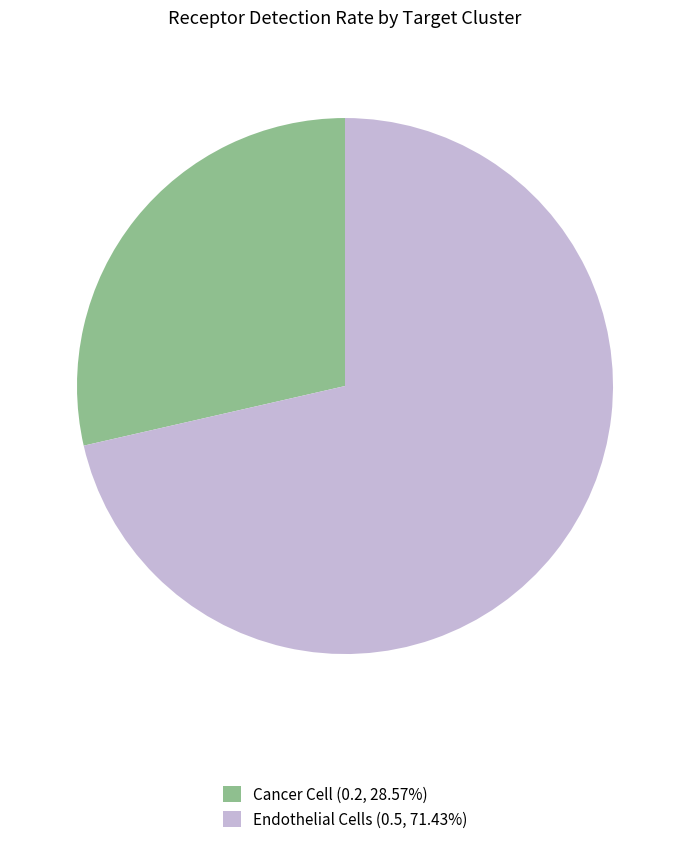

Count the number of slices in the pie.

2